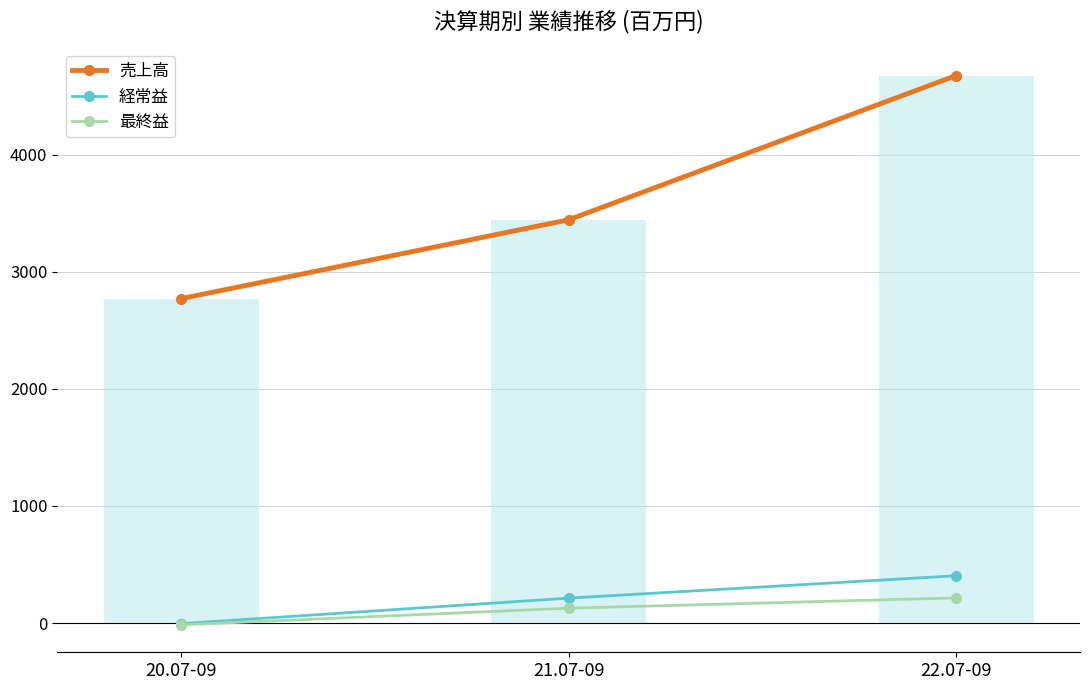

How many values in the 売上高 series exceed 3444?

1